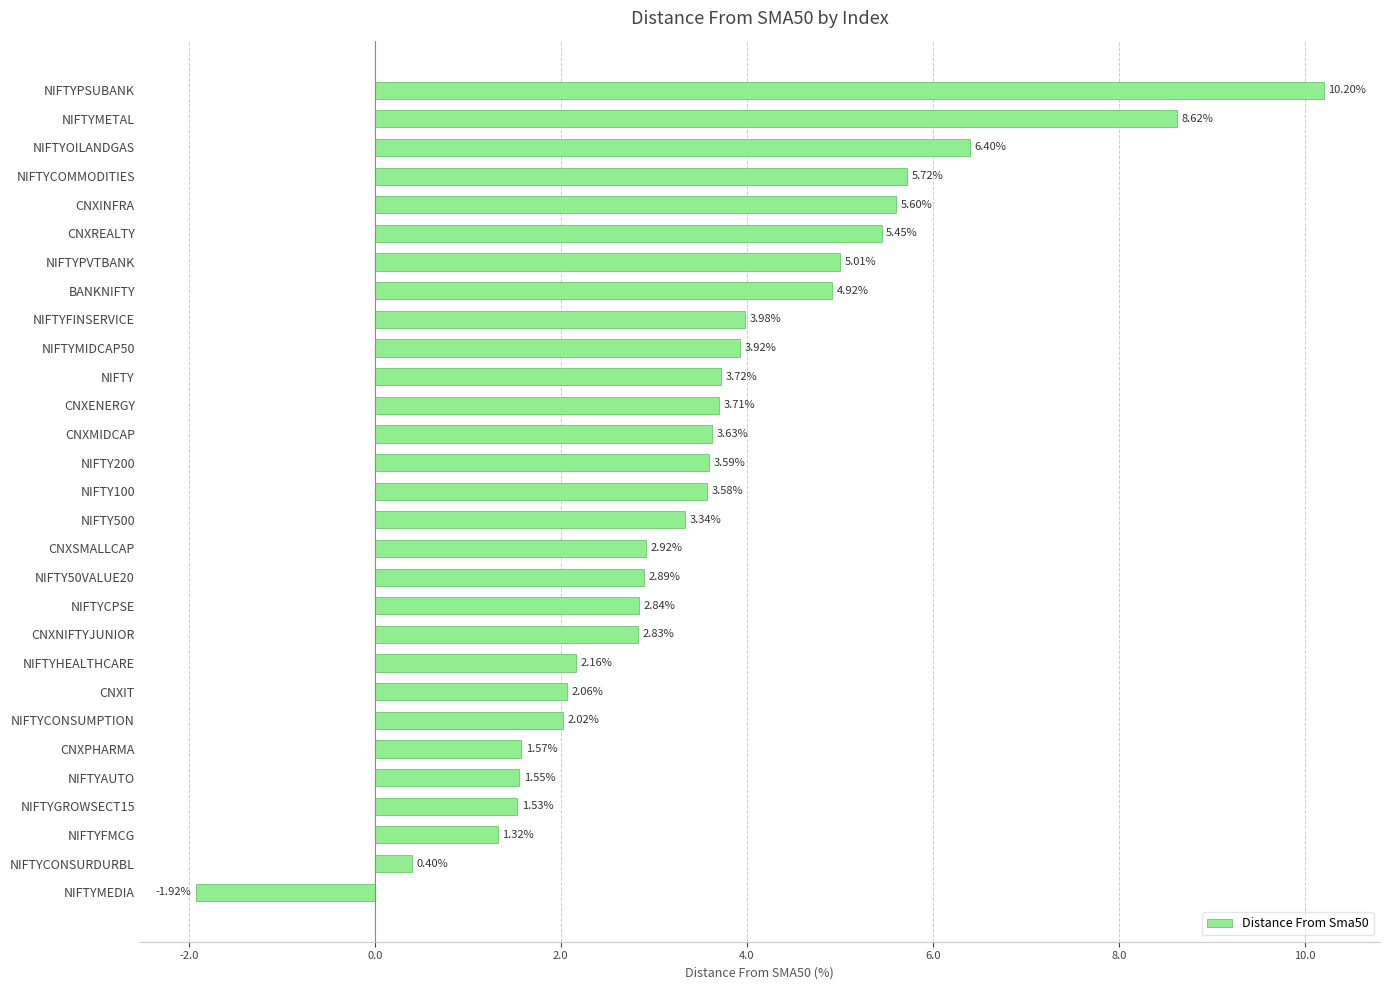

Where is the data nearest to the value 4?

NIFTYFINSERVICE